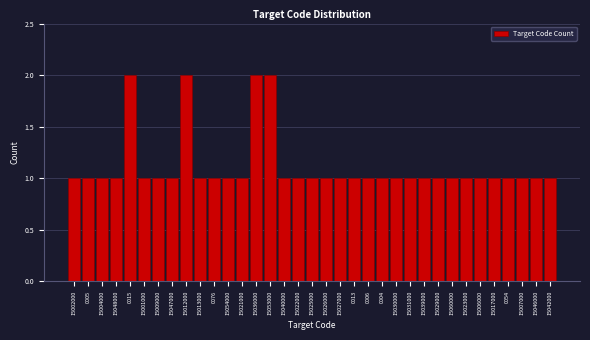

What is the label of the 22nd bar from the left?

0006